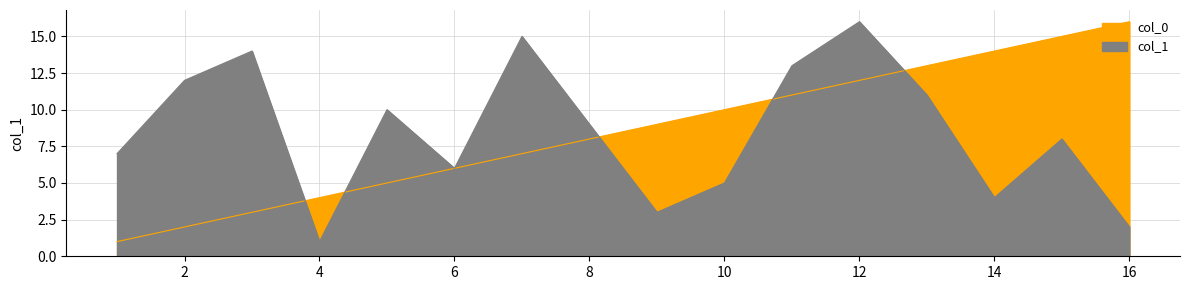

Between 8 and 12, which is larger?

12